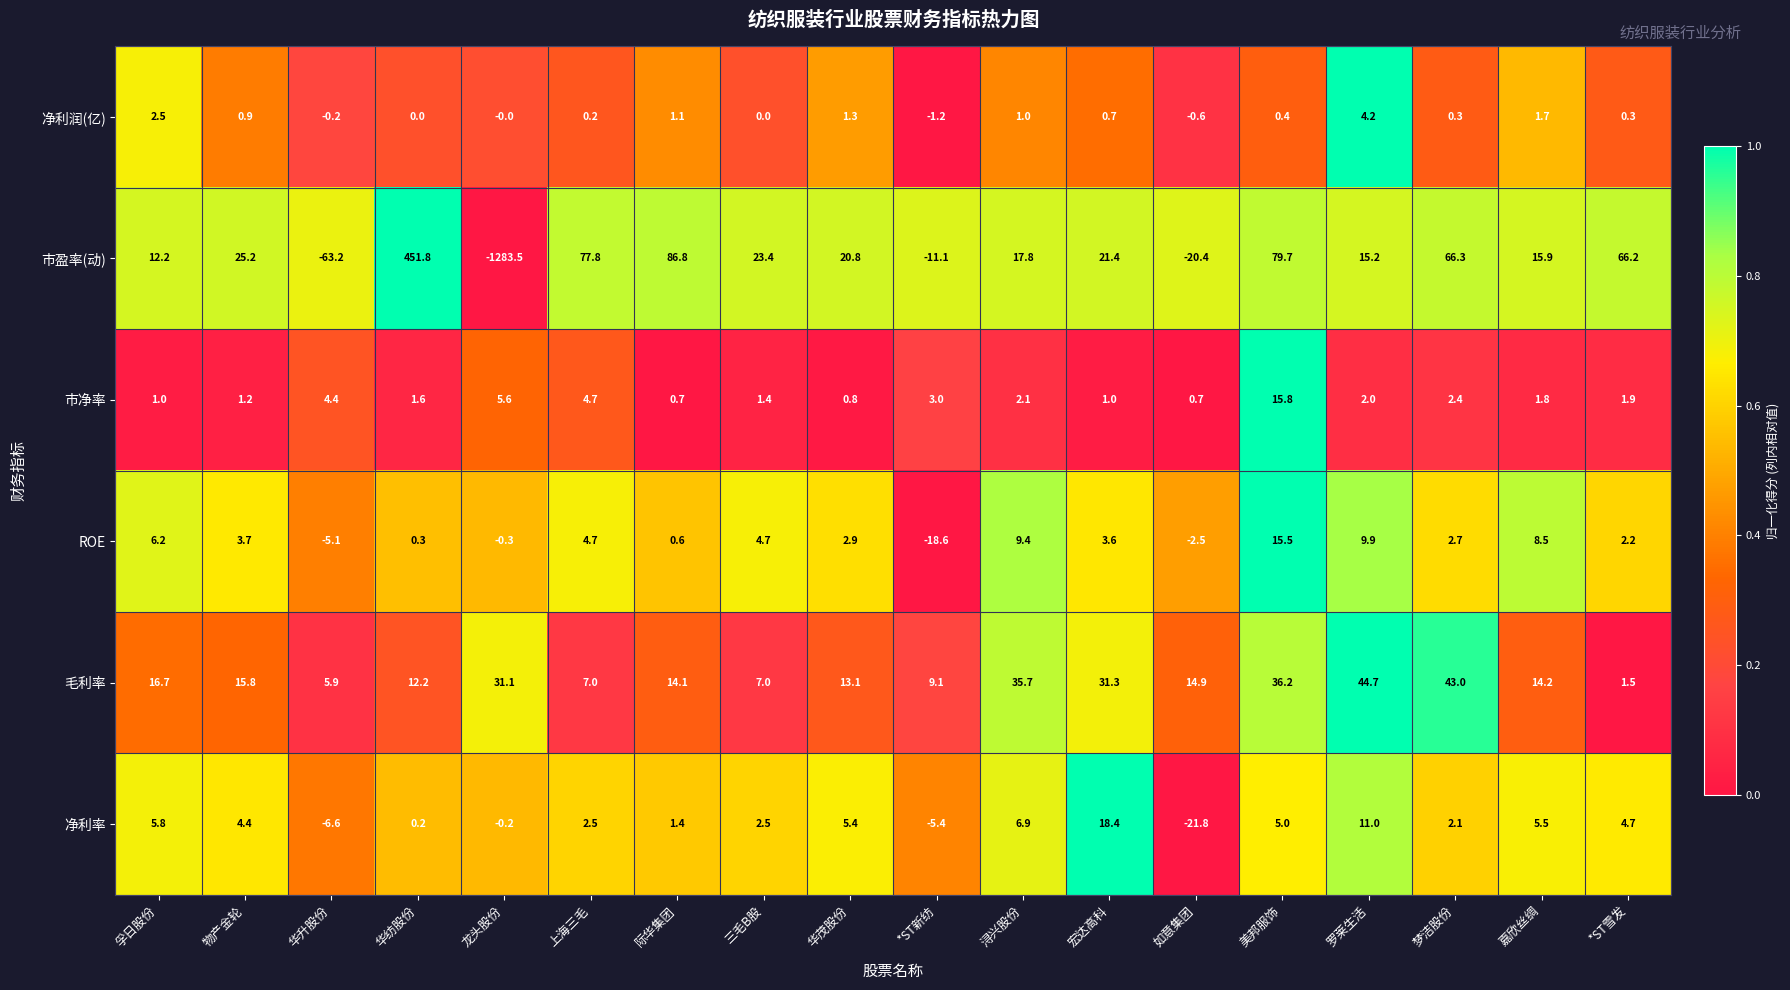

What is the spread (max minus min) of values at 宏达高科?

30.6